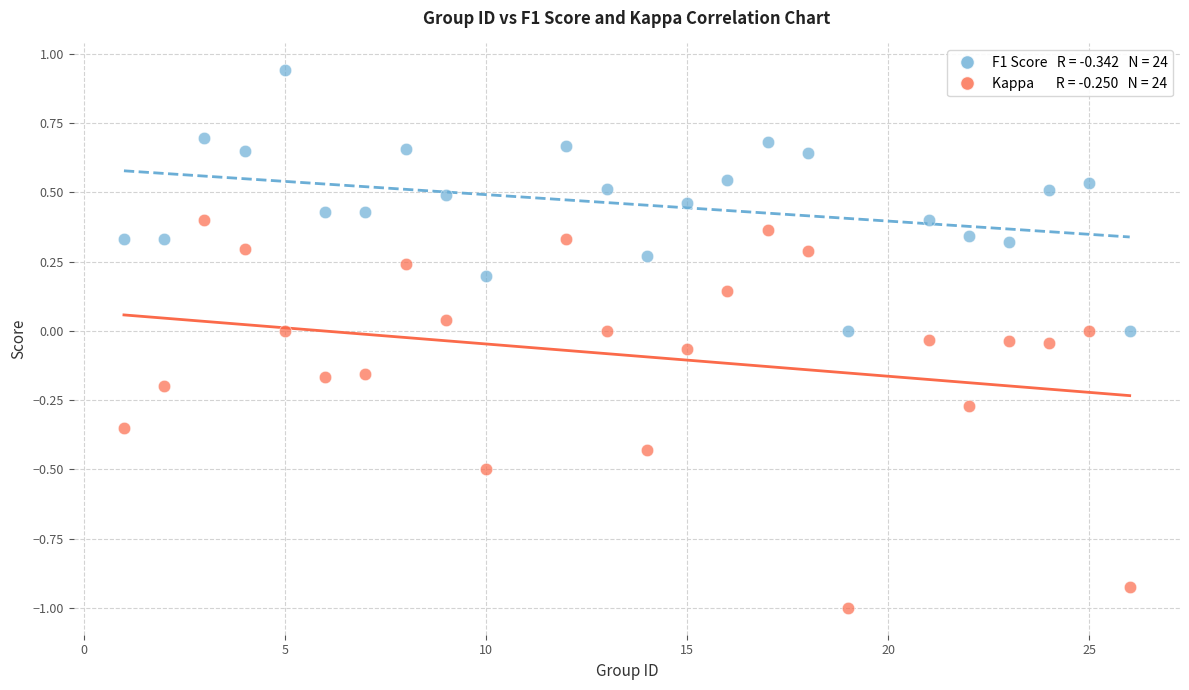

Across all data points, what is the range of X values (max minus min)?

25.0